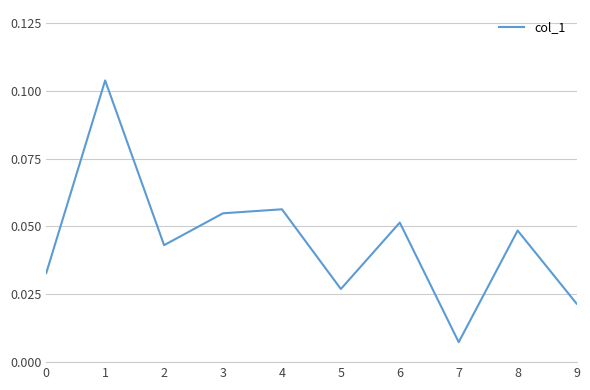

Is it true that the value at 3 is 0.0?

False